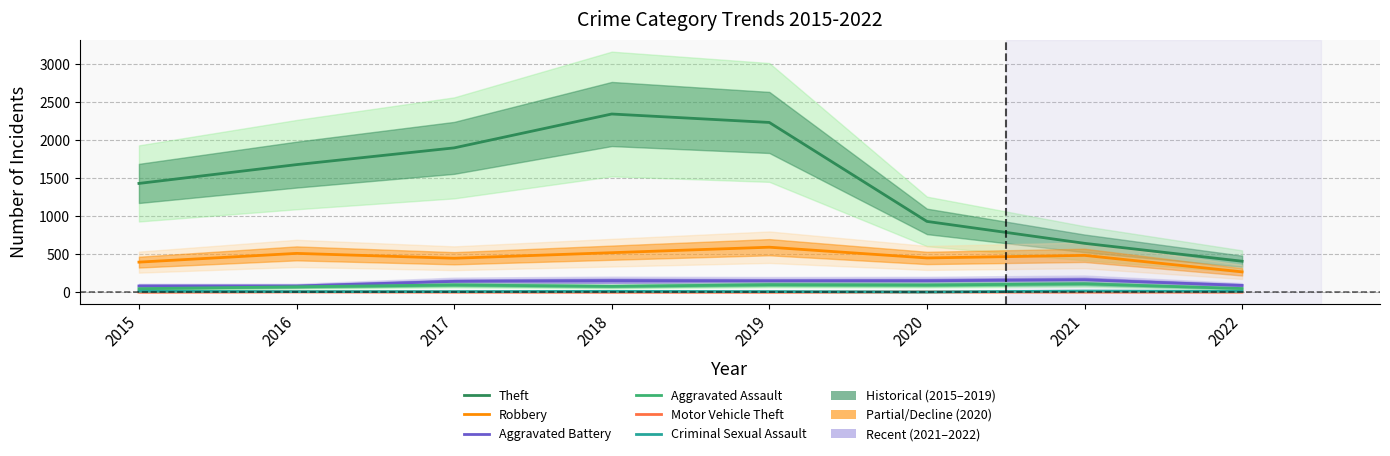

Which has a higher value, 2018 or 2015?

2018